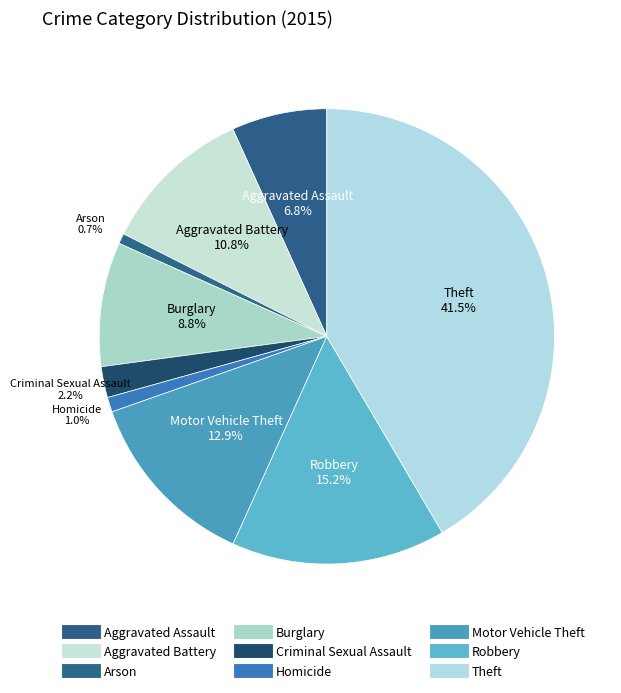

True or false: Homicide accounts for 11% of the total.

False